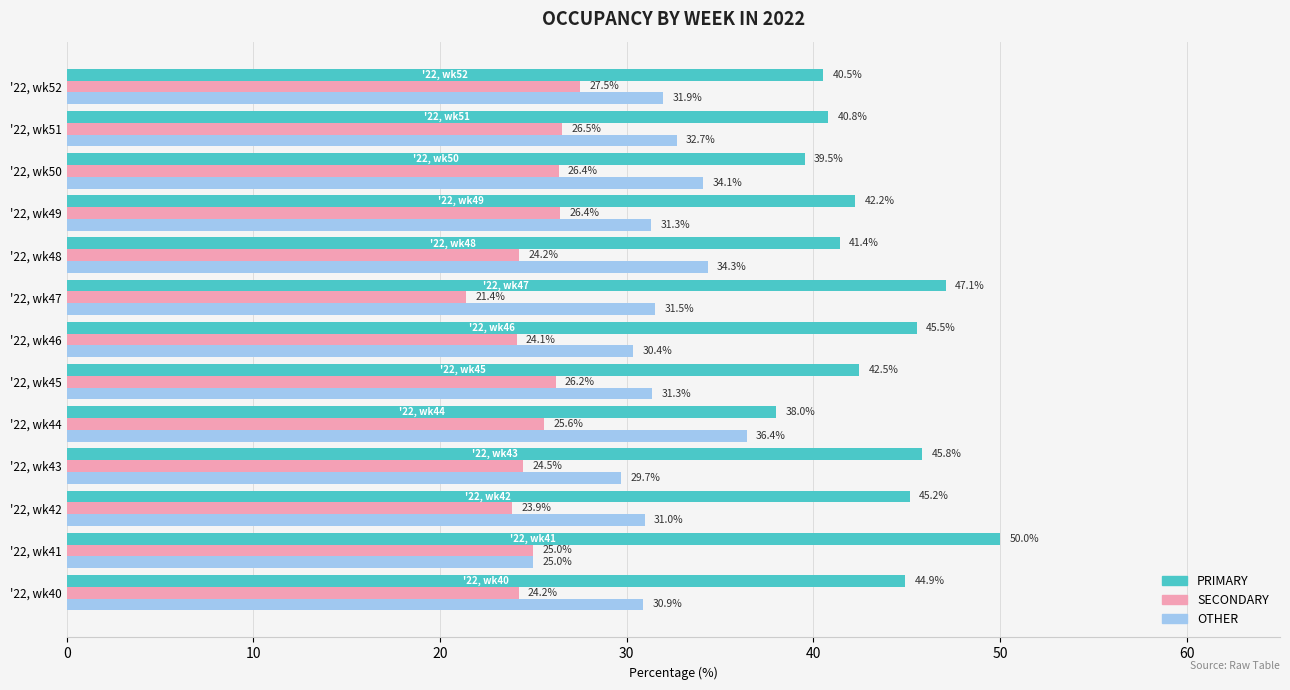

Where is OTHER nearest to the value 30?

'22, wk43